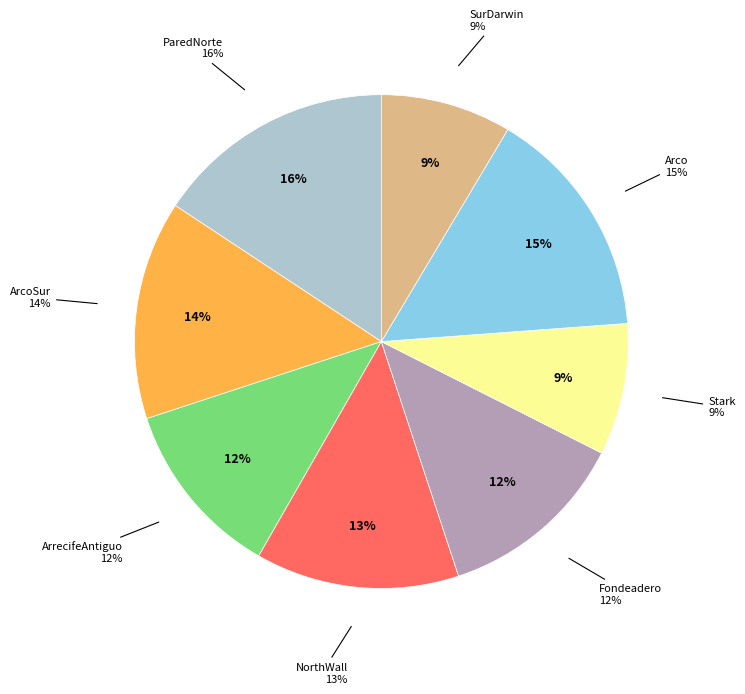

What percentage is the SurDarwin_290317_P4L.avi slice, to the nearest percent?

9%